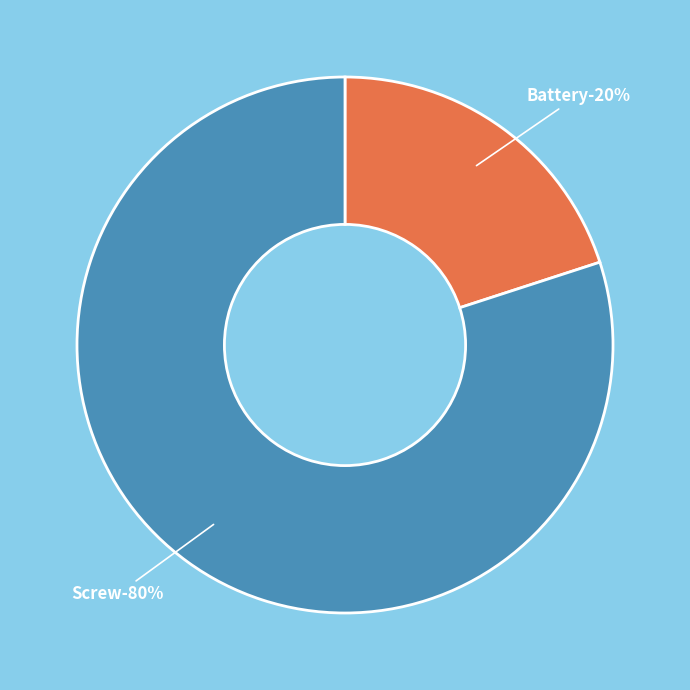

Do Screw and Battery together represent more than half of the pie?

Yes